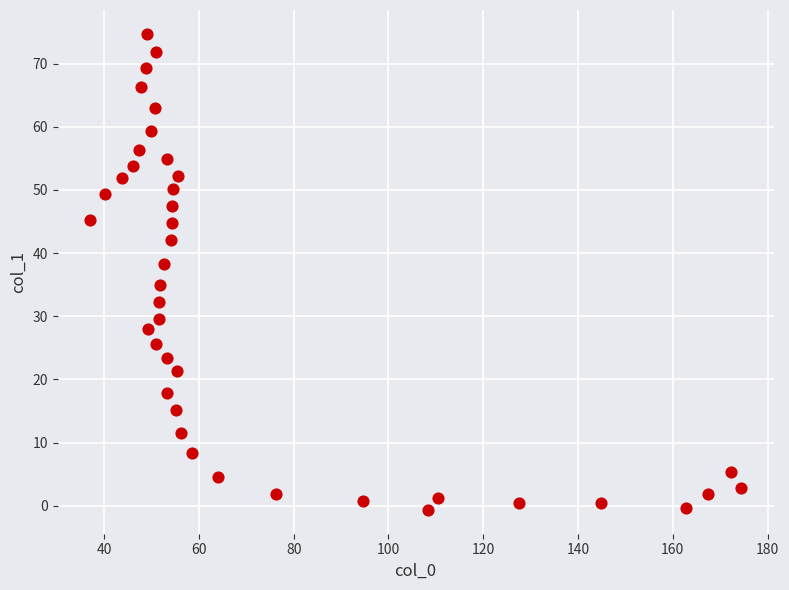

What is the range of Y values (max minus min)?

75.4